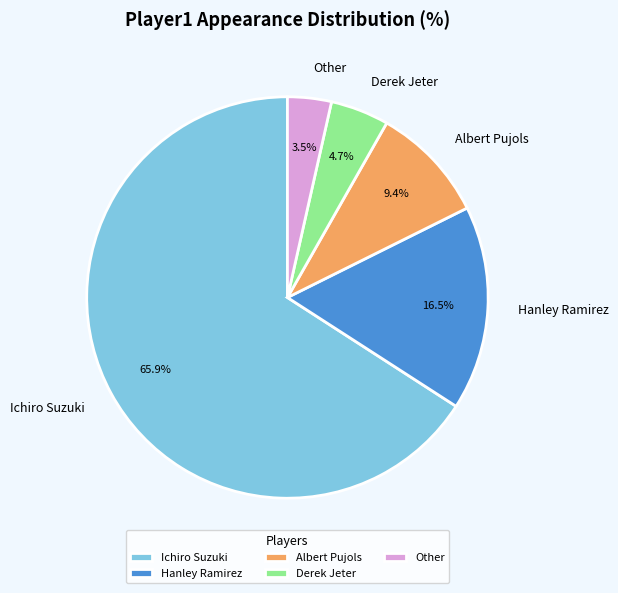

What is the smallest slice in the pie chart?

Other